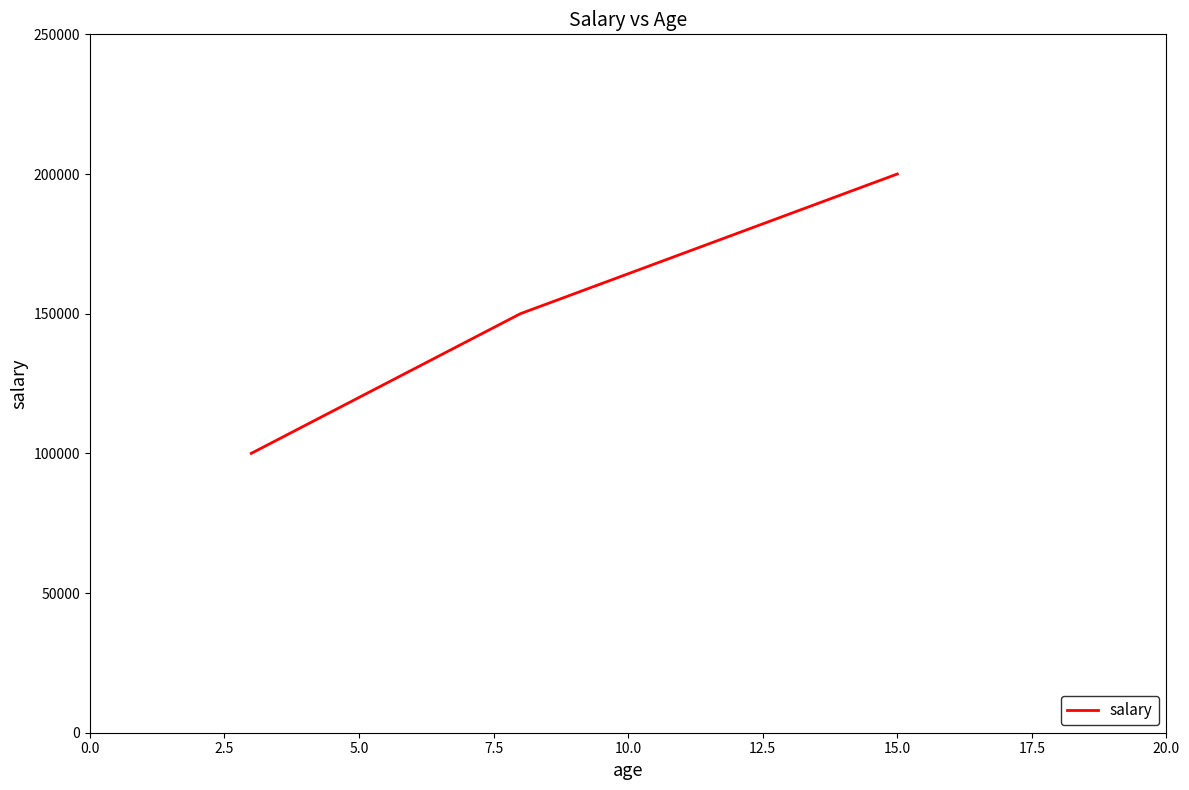

What is the smallest value displayed?

100000